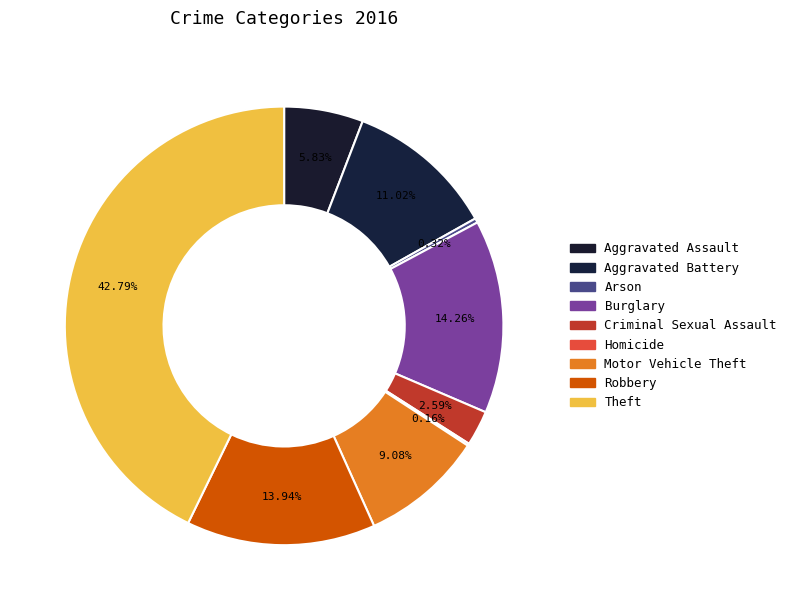

What is the largest slice in the pie chart?

Theft